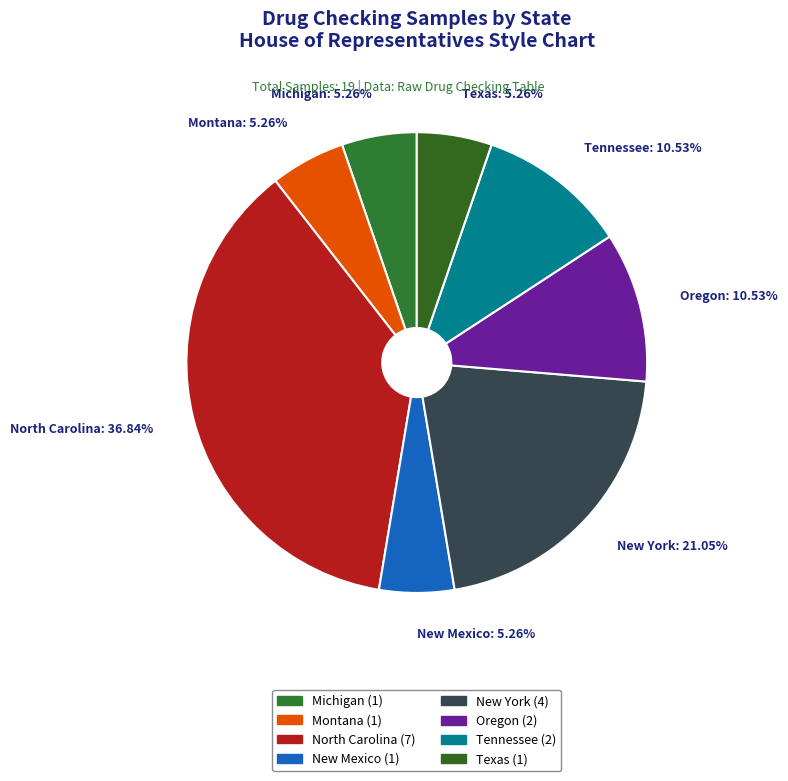

What is the largest slice in the pie chart?

North Carolina